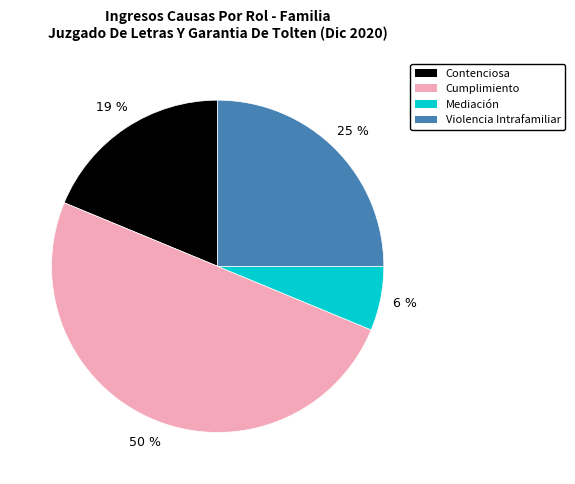

Is Mediación the majority of the pie?

No